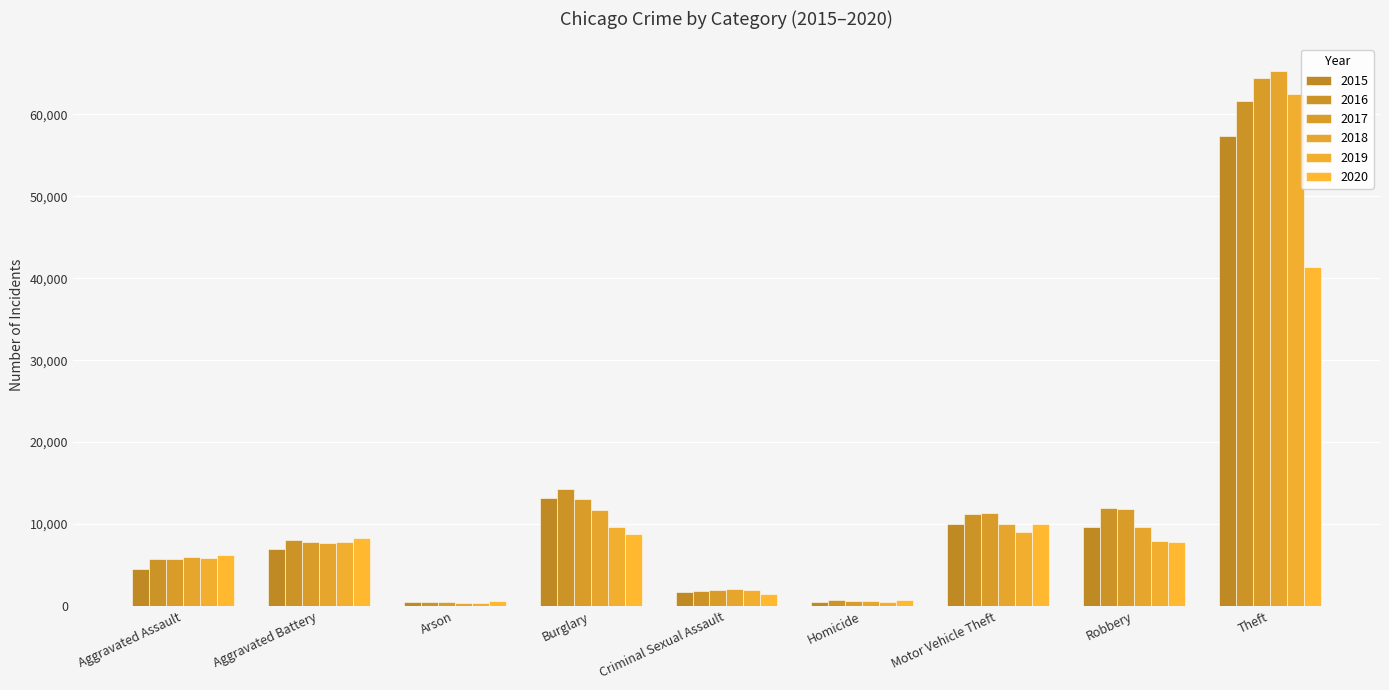

At which label is 2020 closest to 20966?

Motor Vehicle Theft